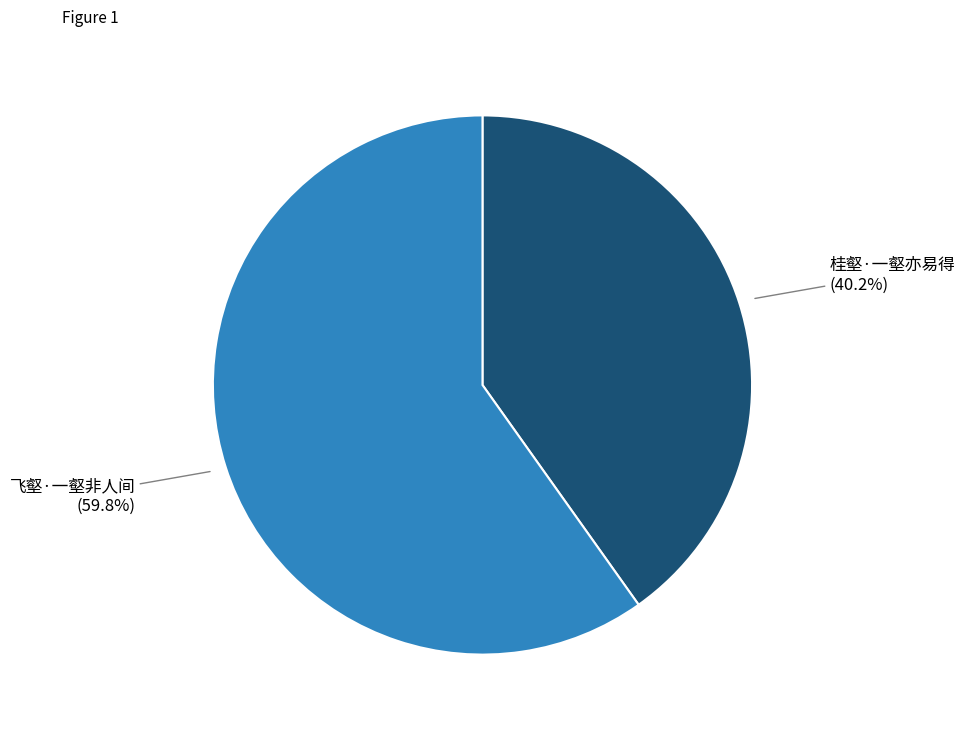

To the nearest percent, what is the difference between the largest and smallest slice percentages?

20%